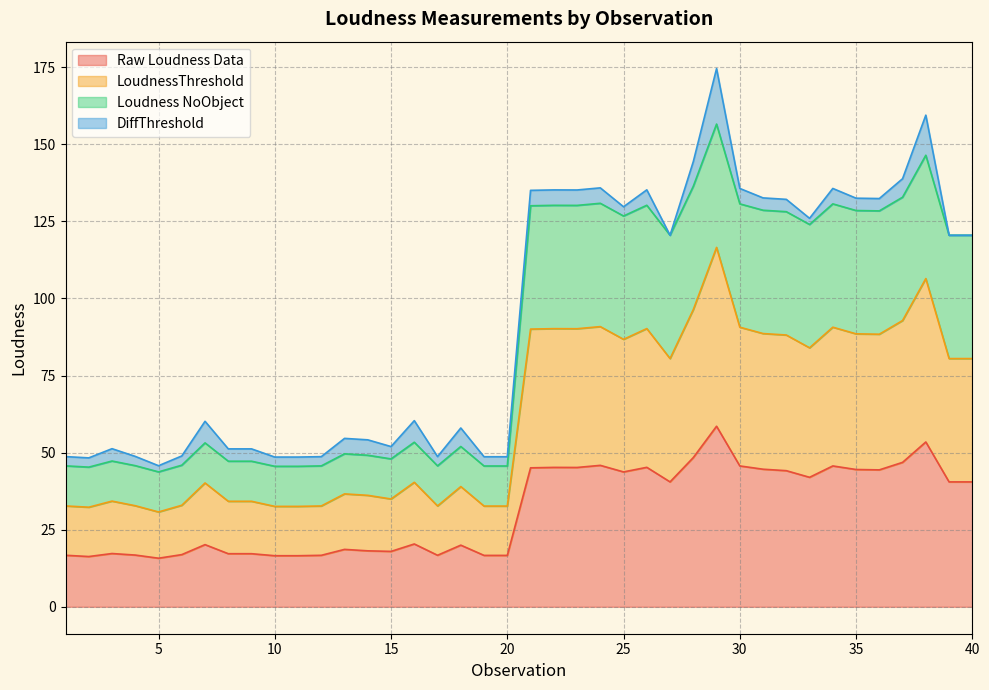

True or false: Raw Loudness Data and LoudnessThreshold intersect in this chart.

False